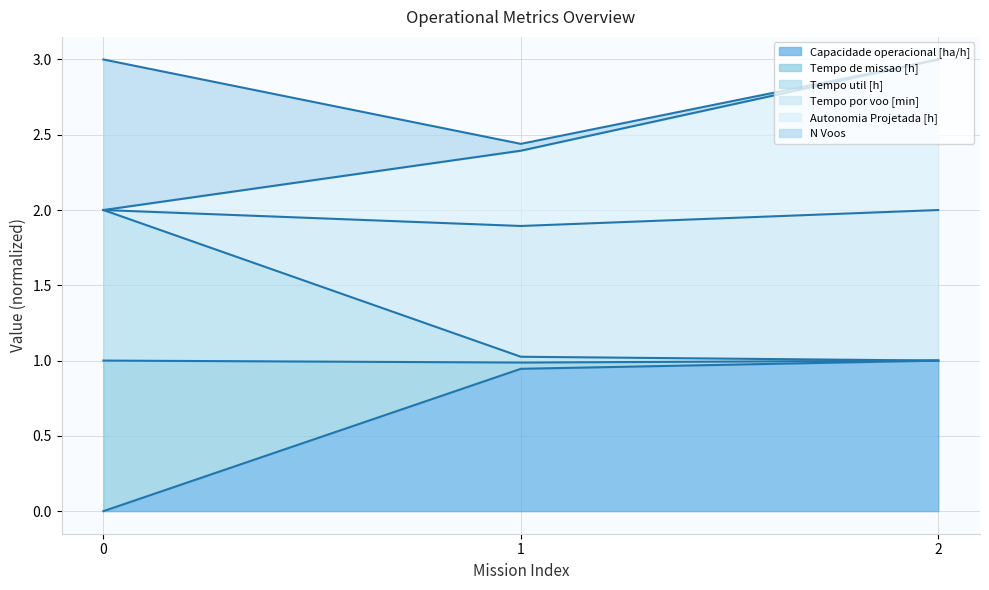

Is it true that Autonomia Projetada [h] equals 2.4 at 1?

True